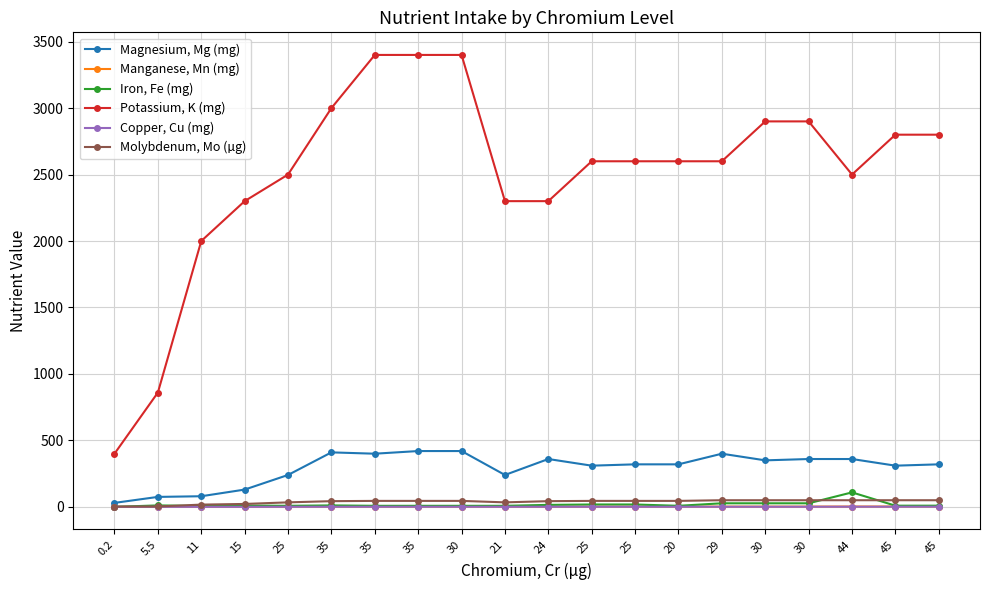

What is the label of the 2nd point from the left?

5.5